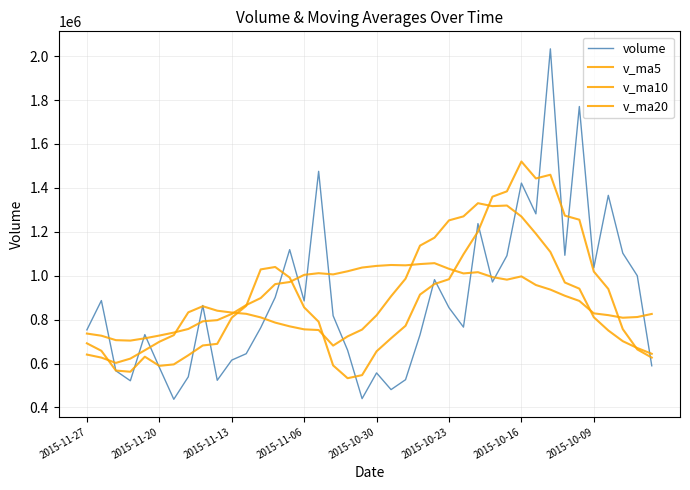

Count the number of data series in this chart.

4